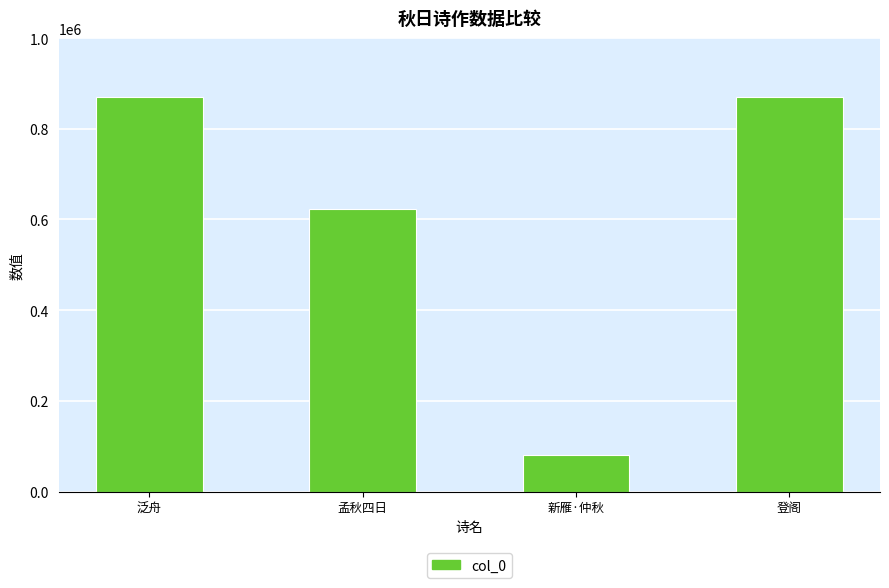

Between 登阁 and 孟秋四日, which is larger?

登阁